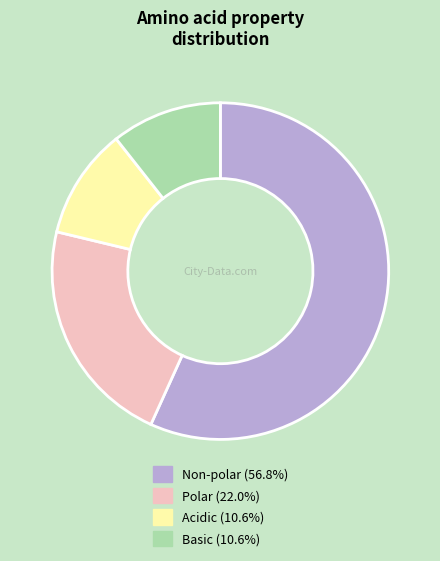

Do Non-polar and Polar together represent more than half of the pie?

Yes